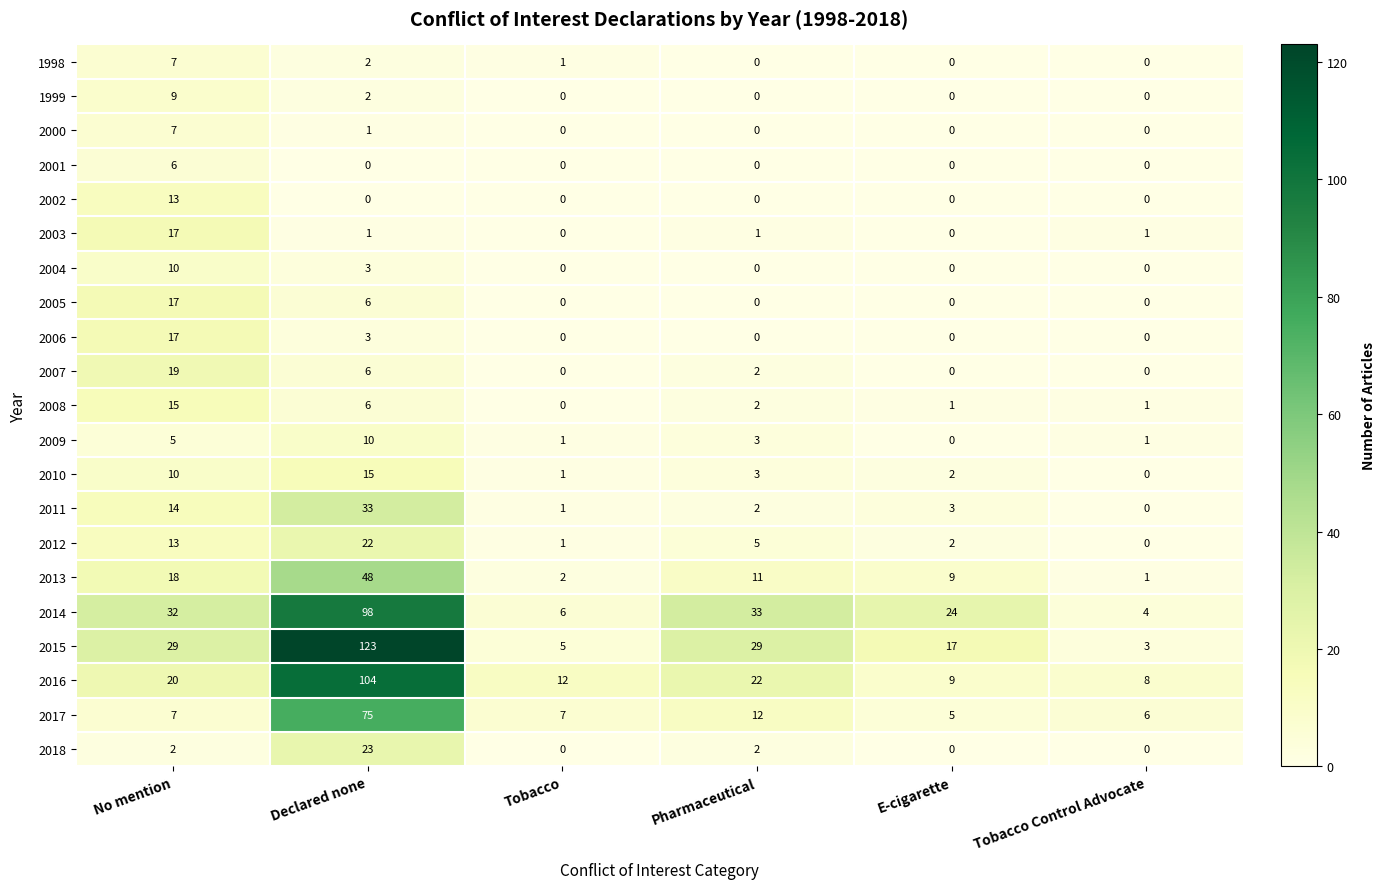

At which label is 2010 closest to 7?

No mention